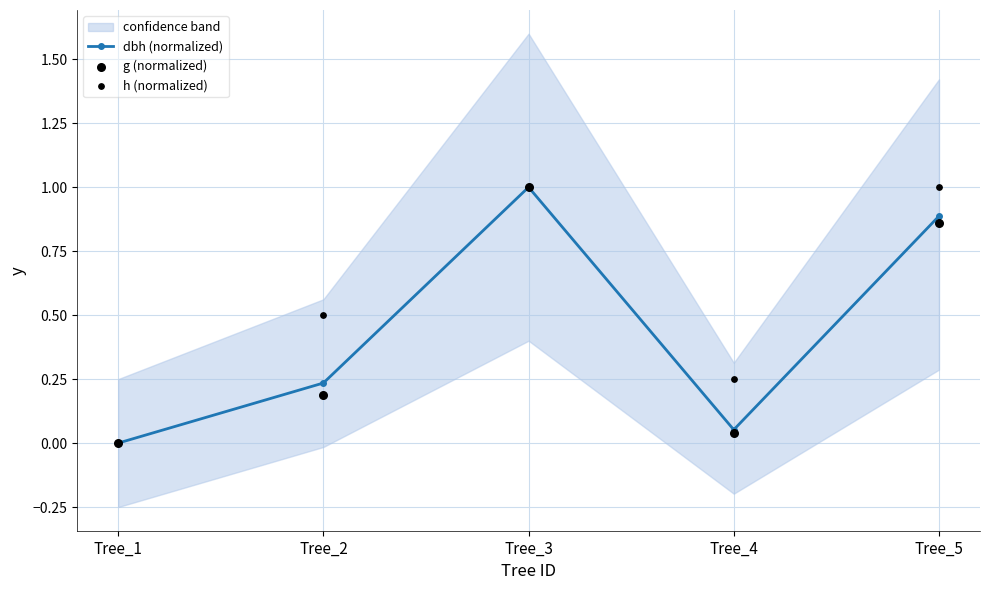

At which category is the sum across all series the highest?

Tree_3